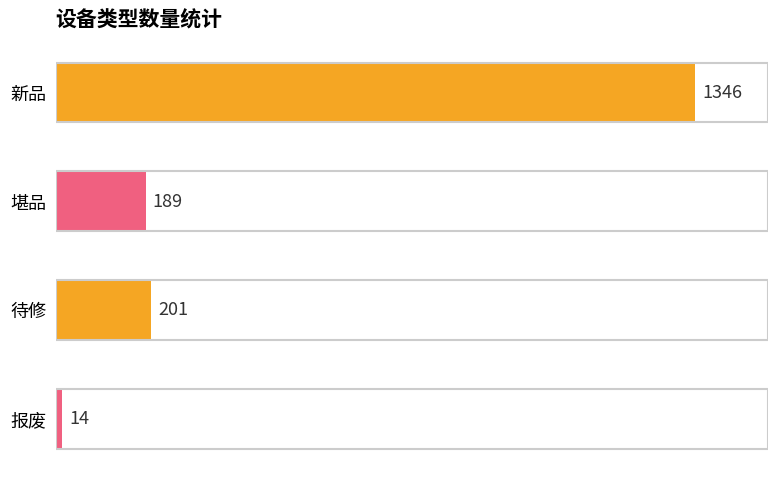

How many values are below 201?

2